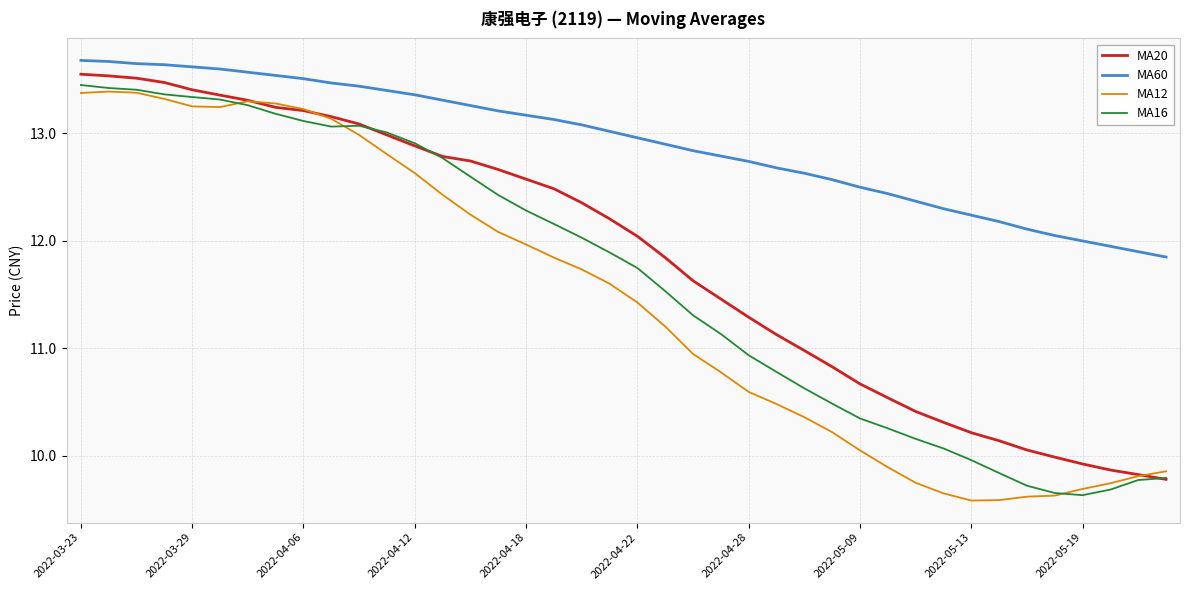

True or false: MA60 and MA20 cross at least once.

False